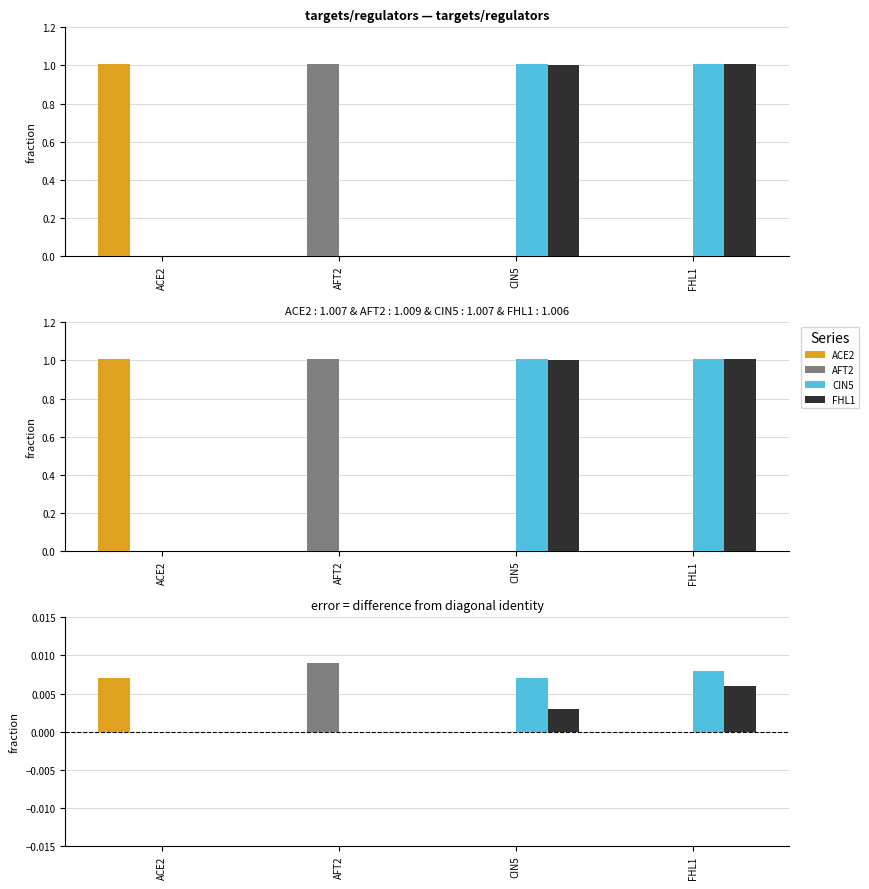

Which has a higher value, CIN5 or ACE2?

ACE2